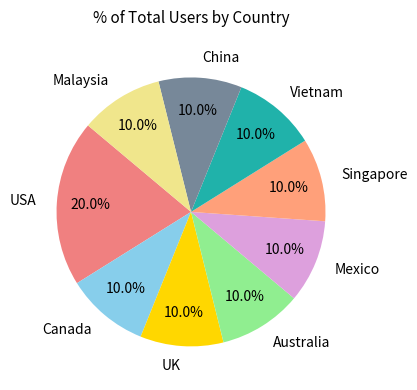

What percentage do China and UK together represent?

20.0%